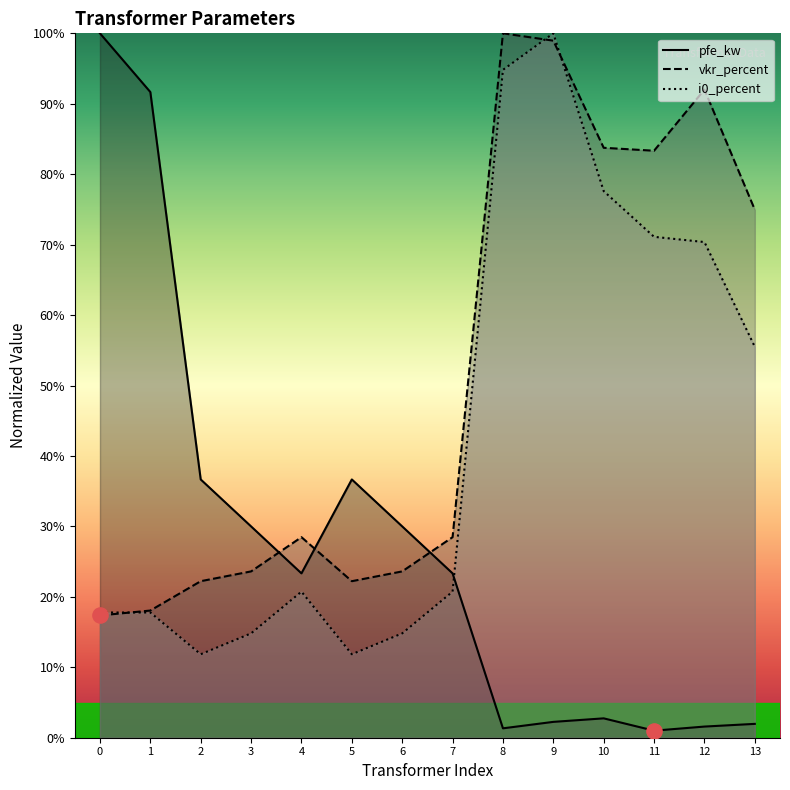

Which series contains the highest Y value?

pfe_kw